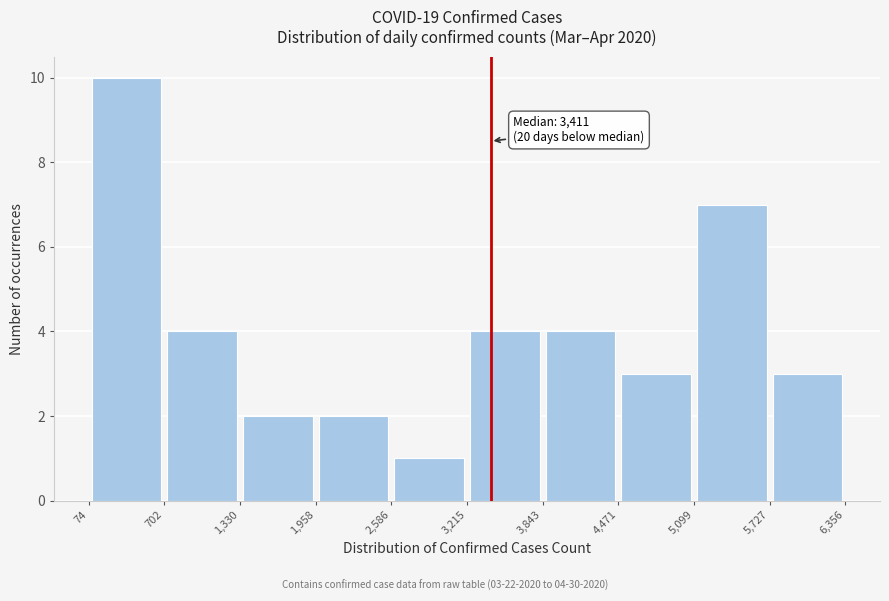

Which range on the x-axis has the tallest bar?

74 to 702